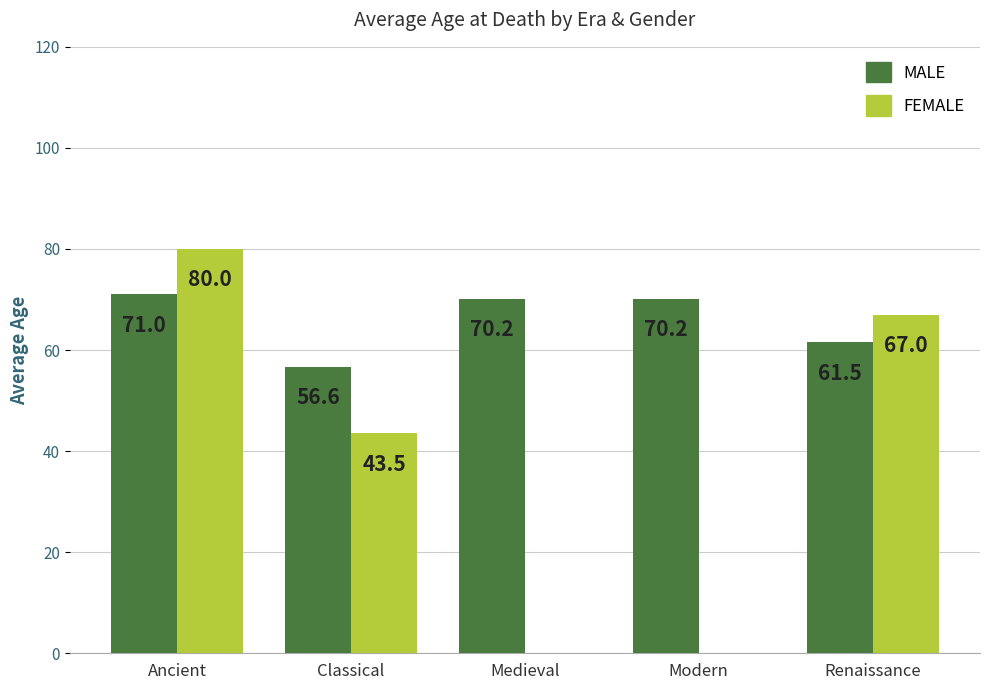

Are the bars horizontal?

No